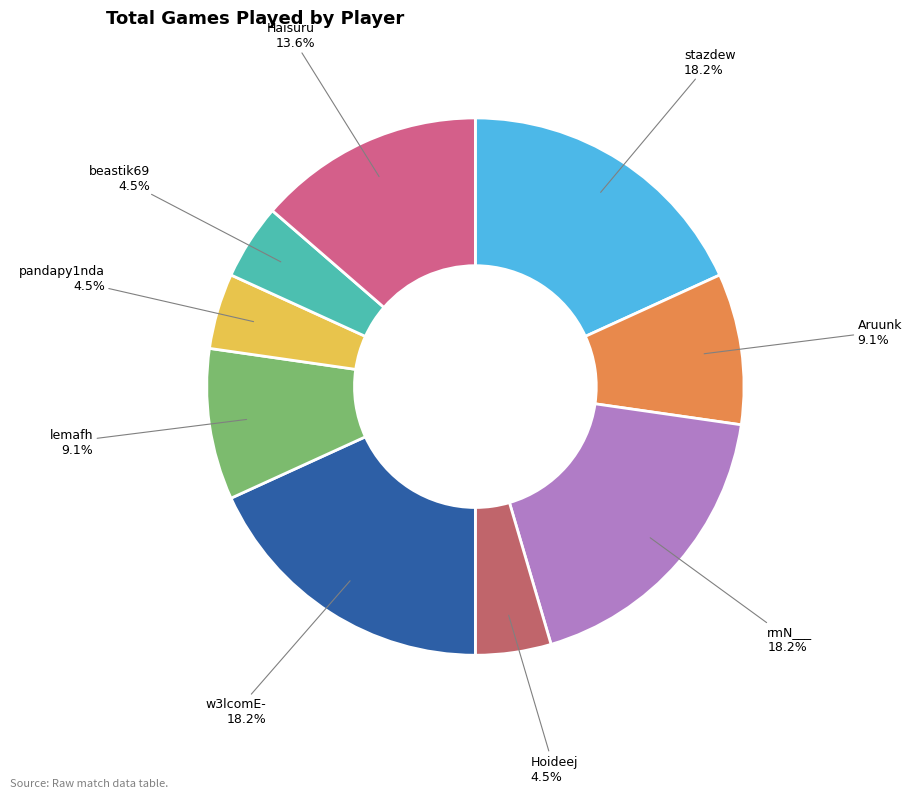

Is the sum of beastik69 and lemafh greater than half?

No